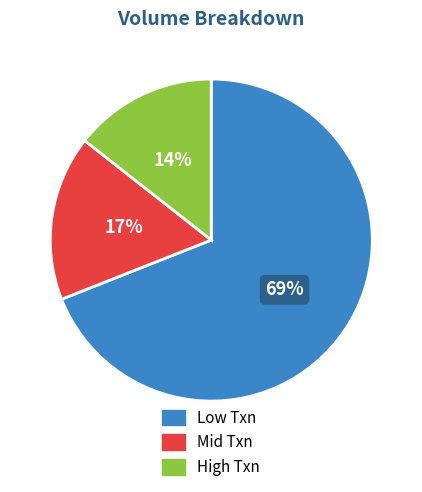

Rank the categories by value from lowest to highest.

High Txn, Mid Txn, Low Txn